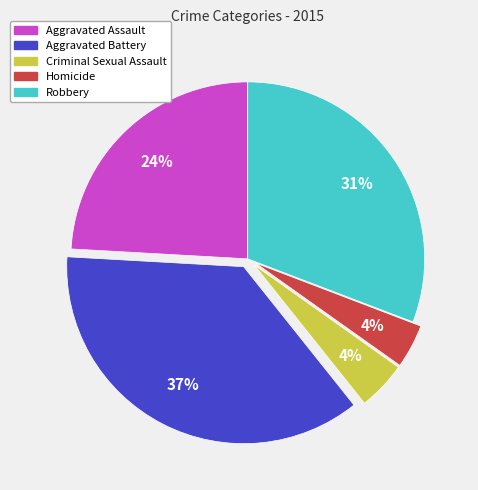

To the nearest percent, what percentage of the pie is Homicide?

4%